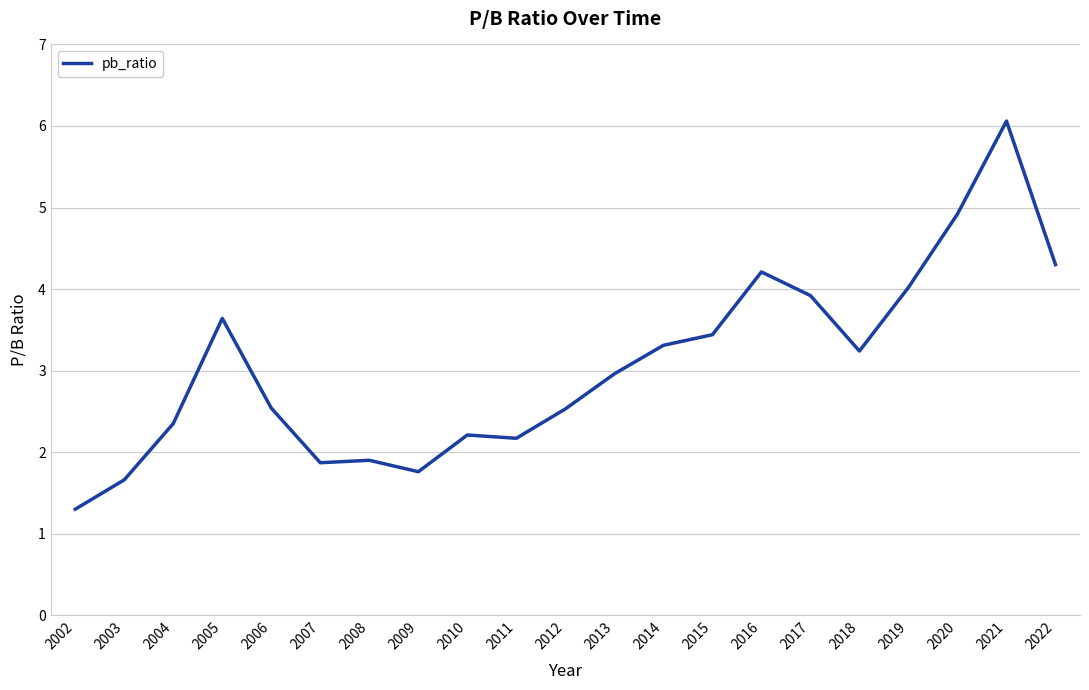

At which label does the data first exceed 2?

2004